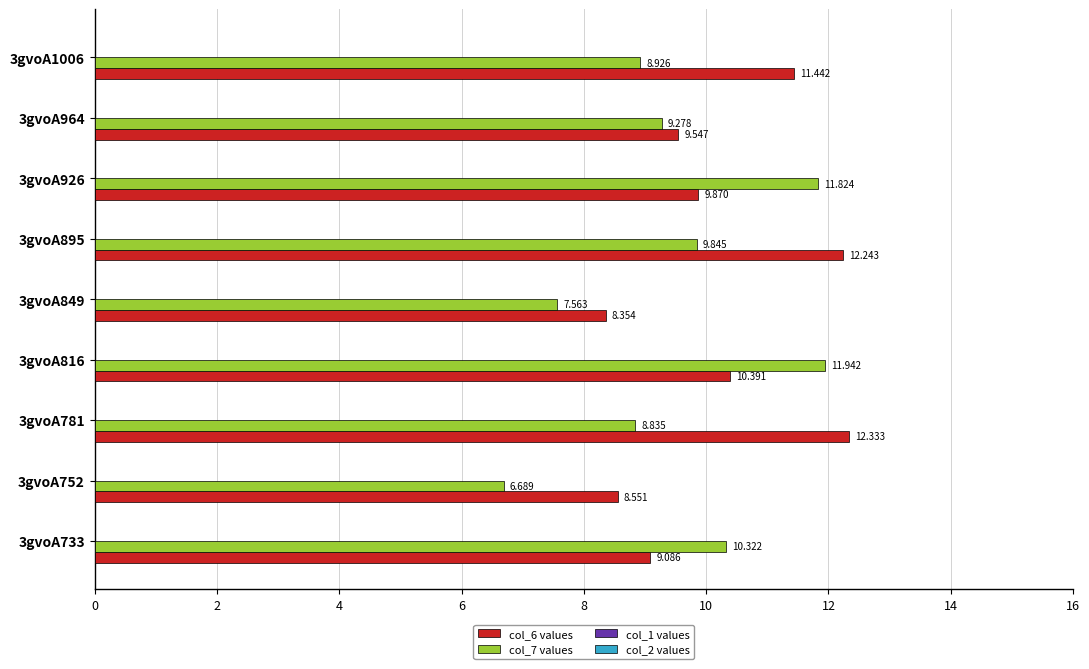

How many values in the col_7 values series are below 9?

4